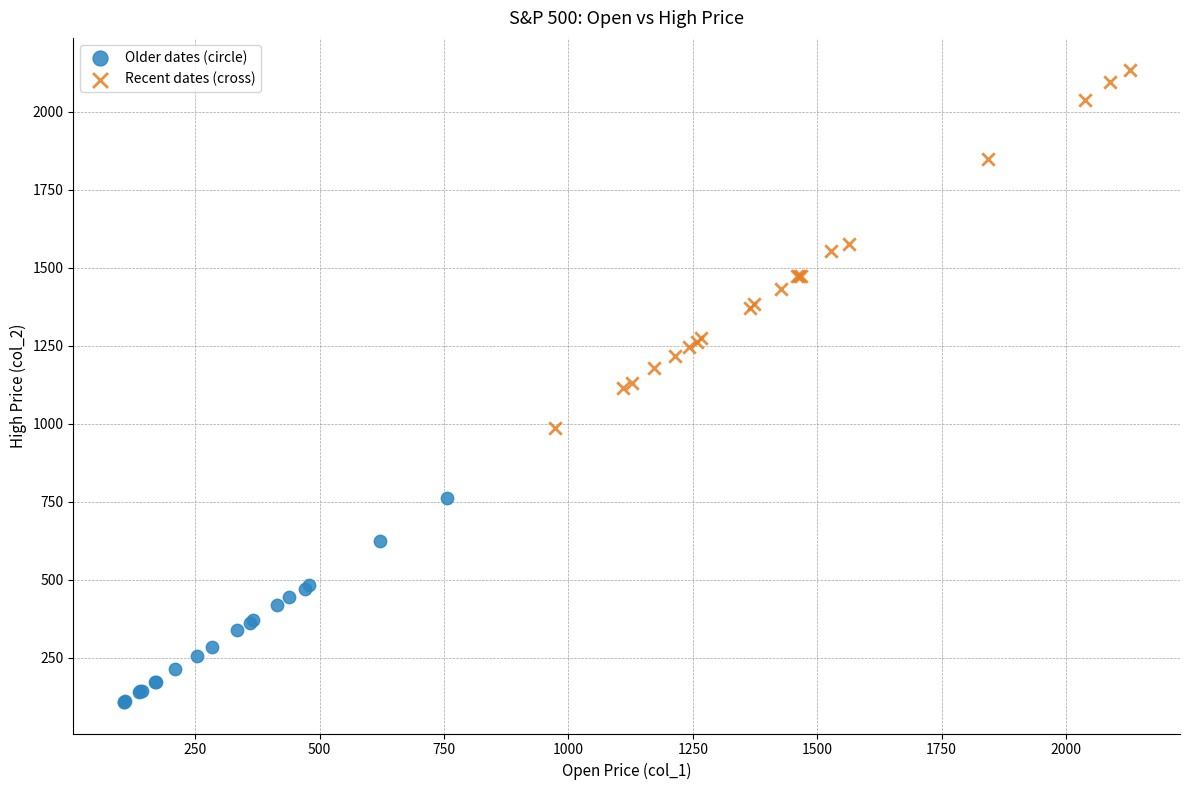

Which series reaches the maximum Y coordinate?

Recent dates (cross)